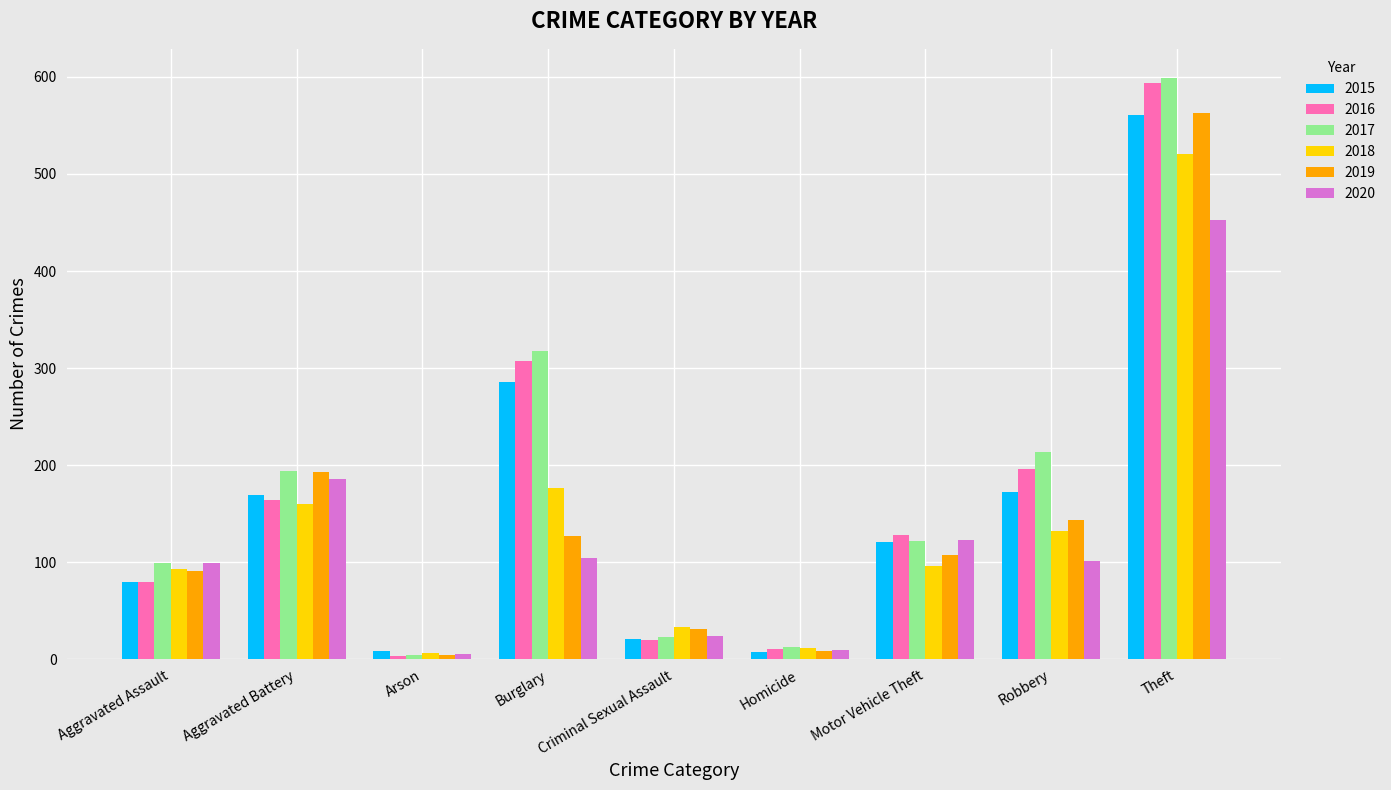

What is the value of the 2020 bar at the 8th from the left?

101